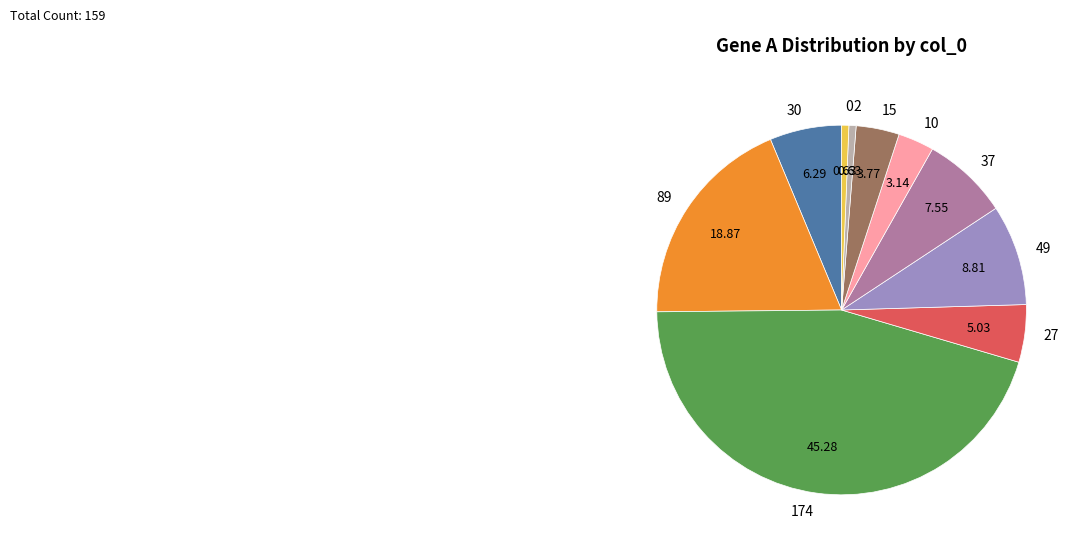

Is the sum of 15 and 37 greater than half?

No